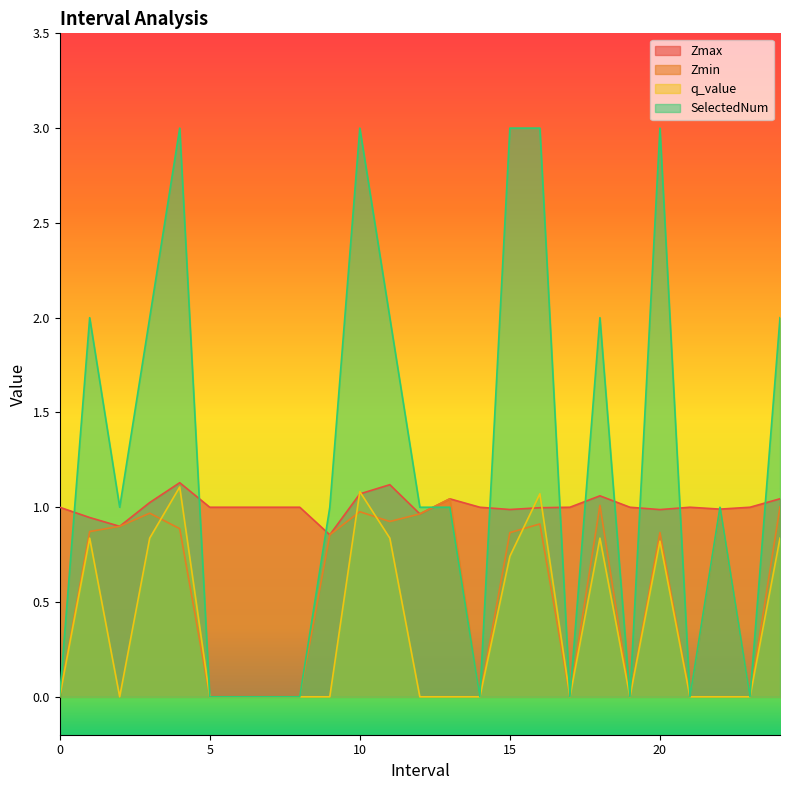

True or false: Zmax and q_value cross at least once.

True